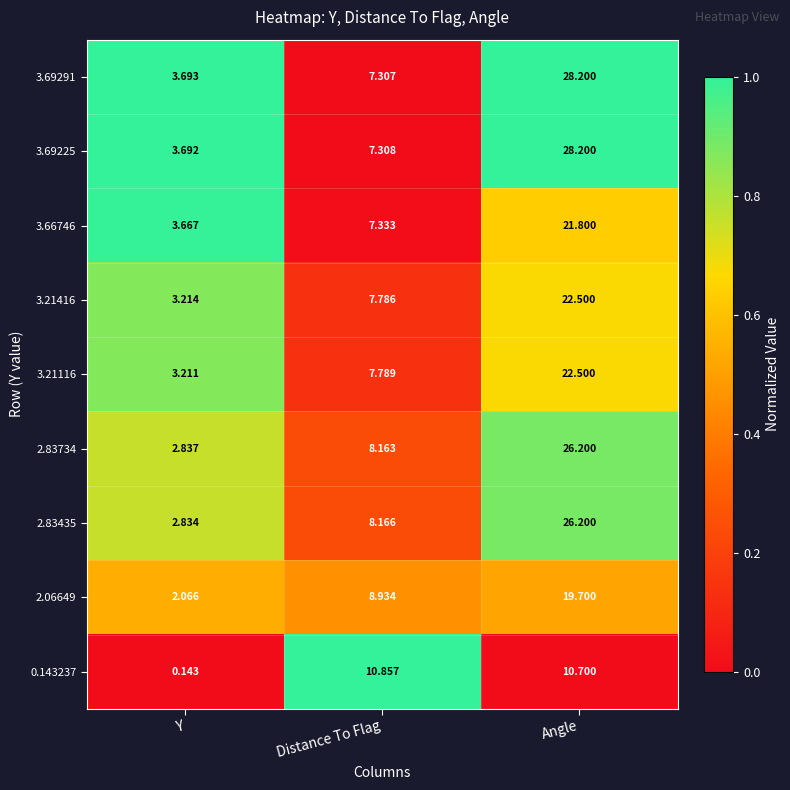

What is the total value across all series at Angle?

206.0